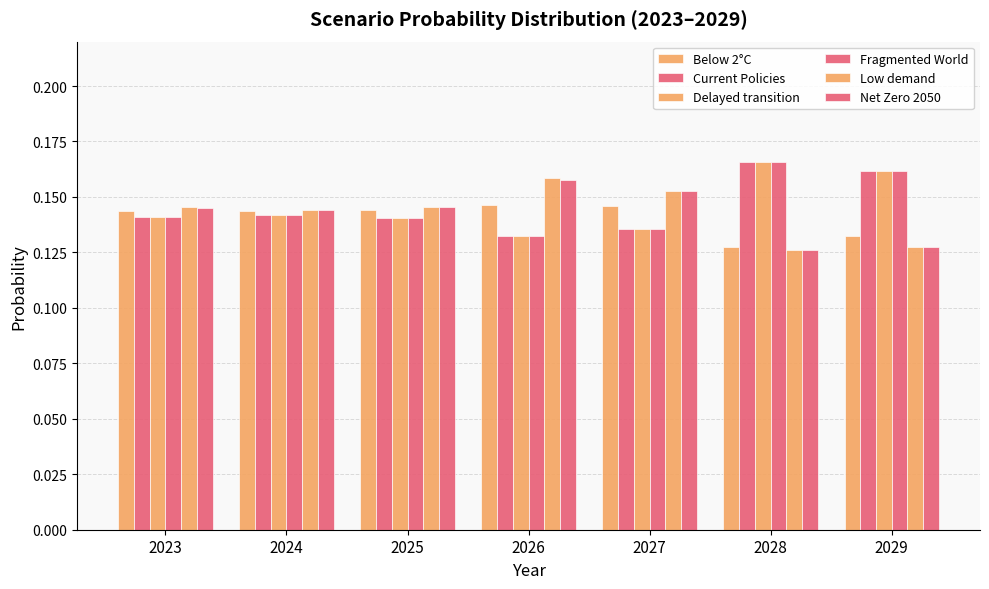

Which series has the largest total across all categories?

Current Policies